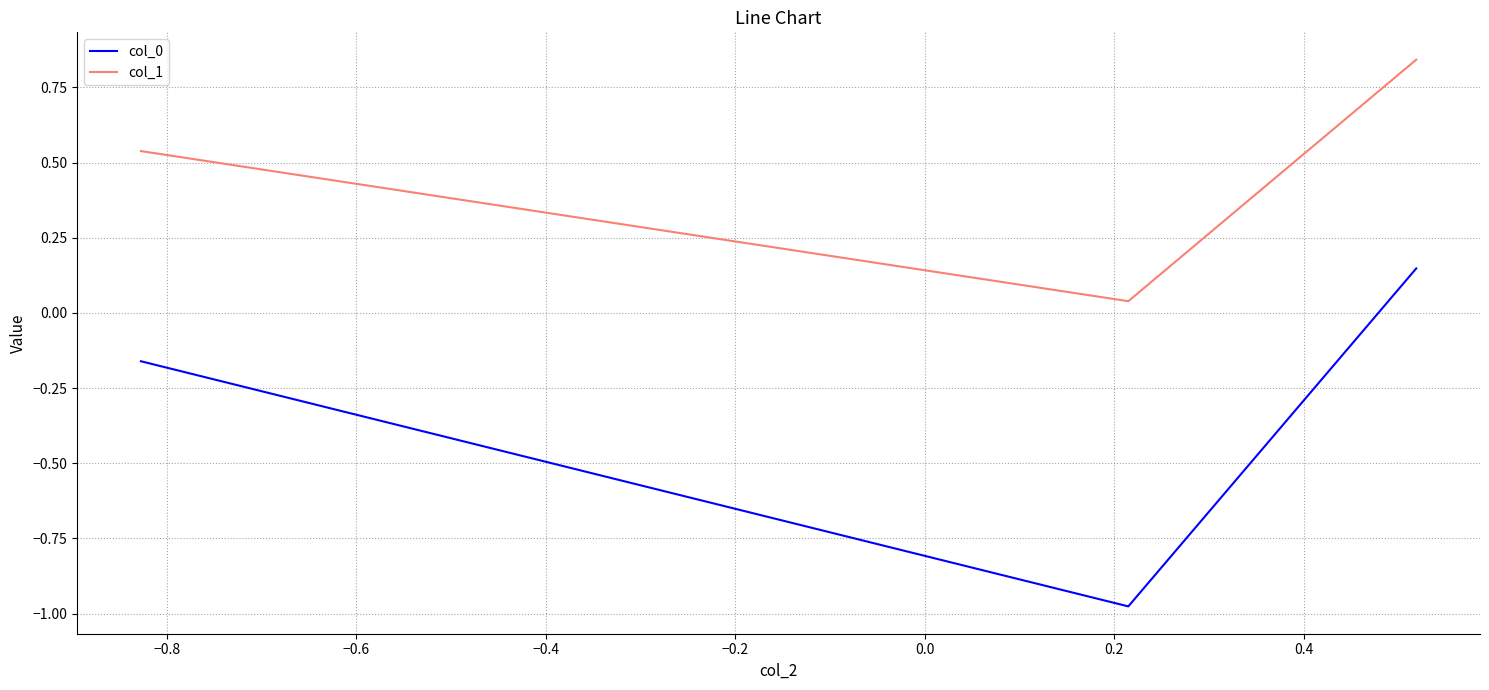

Which series has the largest total across all categories?

col_1